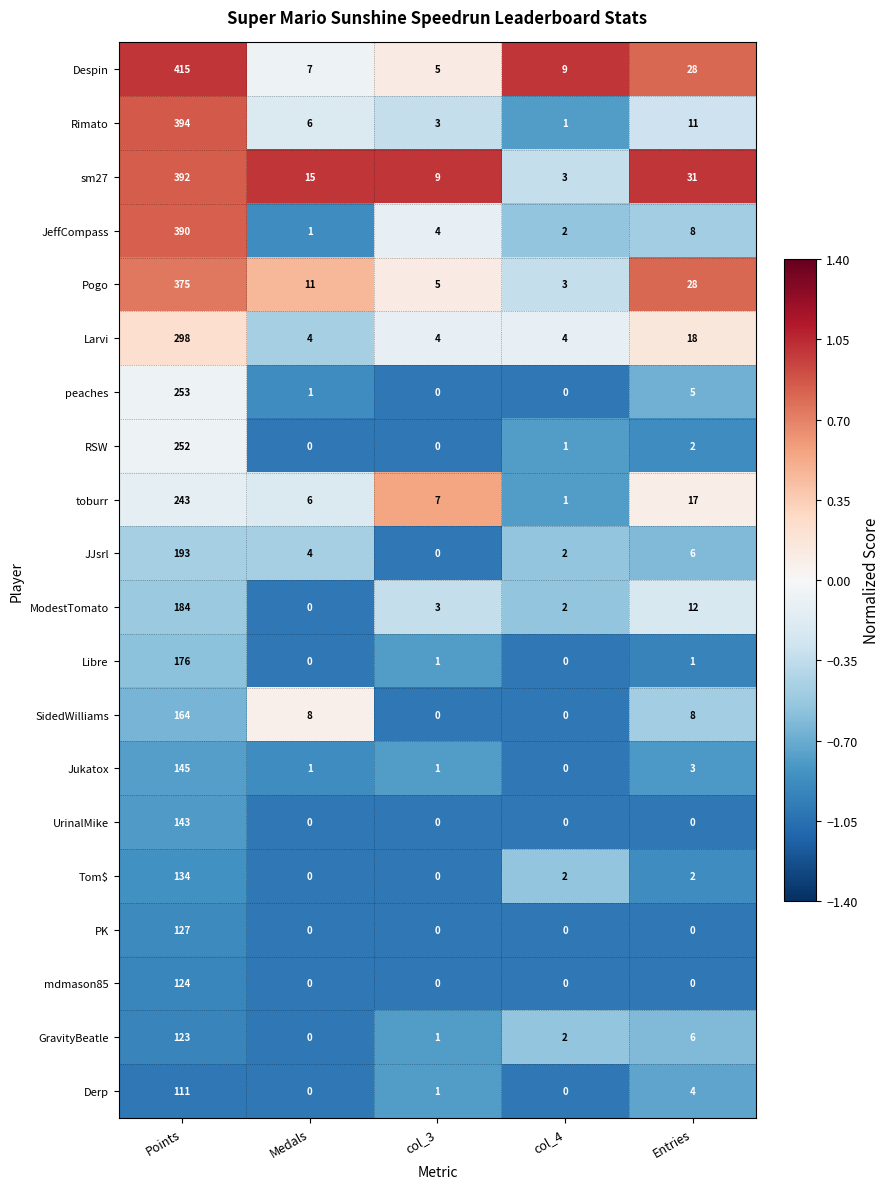

At which label does Rimato first exceed 6?

Points